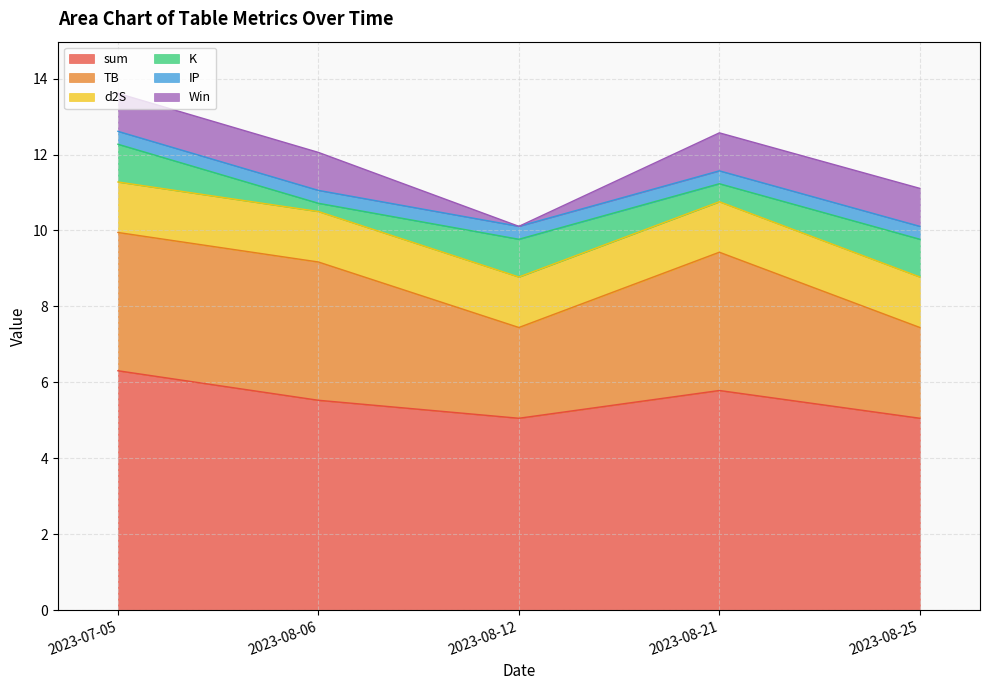

Reading left to right, transcribe all the data shown in this chart.

sum: 2023-07-05=6.3	2023-08-06=5.5	2023-08-12=5.1	2023-08-21=5.8	2023-08-25=5.1
TB: 2023-07-05=3.6	2023-08-06=3.6	2023-08-12=2.4	2023-08-21=3.6	2023-08-25=2.4
d2S: 2023-07-05=1.3	2023-08-06=1.3	2023-08-12=1.3	2023-08-21=1.3	2023-08-25=1.3
K: 2023-07-05=1.0	2023-08-06=0.2	2023-08-12=1.0	2023-08-21=0.5	2023-08-25=1.0
IP: 2023-07-05=0.3	2023-08-06=0.3	2023-08-12=0.3	2023-08-21=0.3	2023-08-25=0.3
Win: 2023-07-05=1.0	2023-08-06=1.0	2023-08-12=0.0	2023-08-21=1.0	2023-08-25=1.0